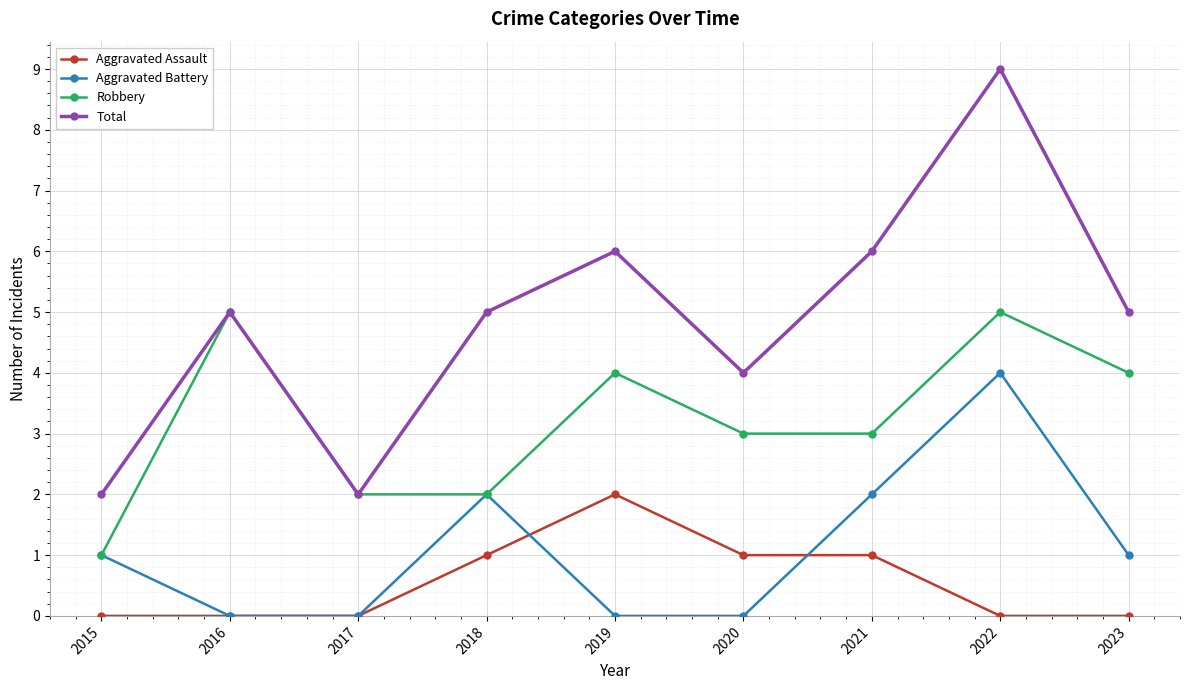

Which series has the widest spread of values?

Total